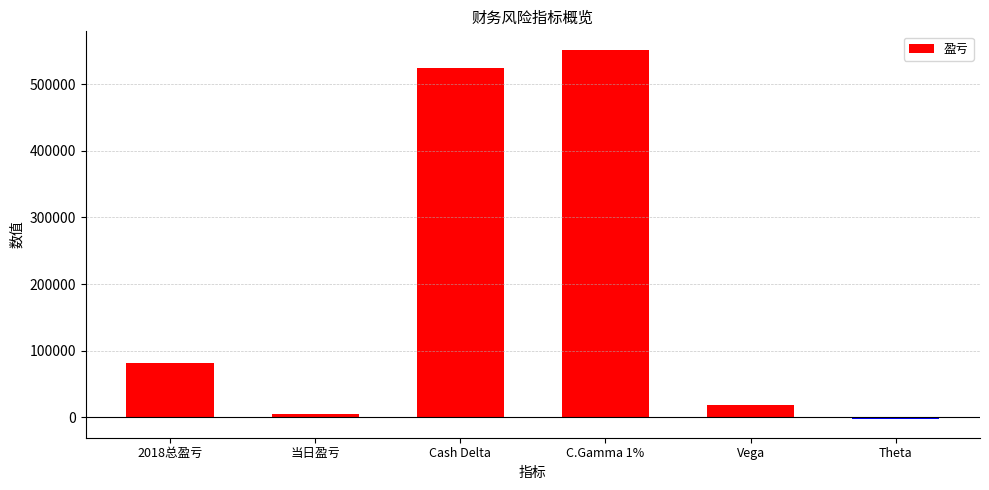

Is it true that the value at 2018总盈亏 is 134089?

False